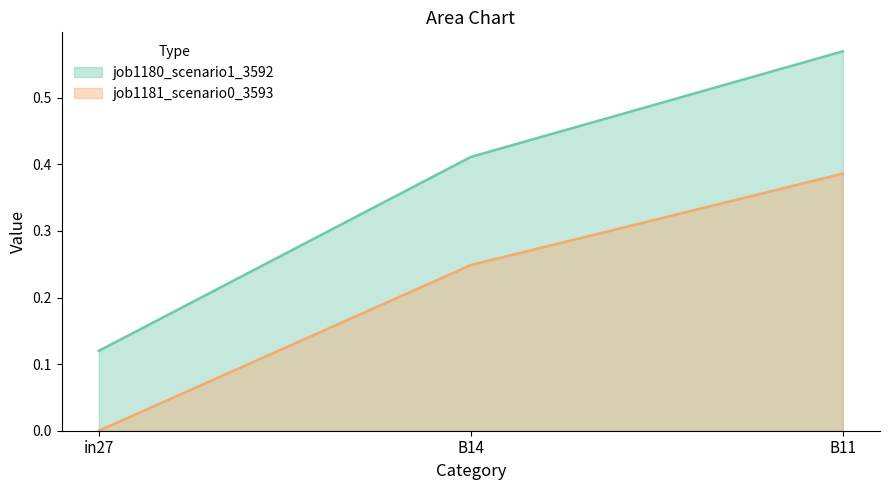

What is the greatest value displayed?

0.6